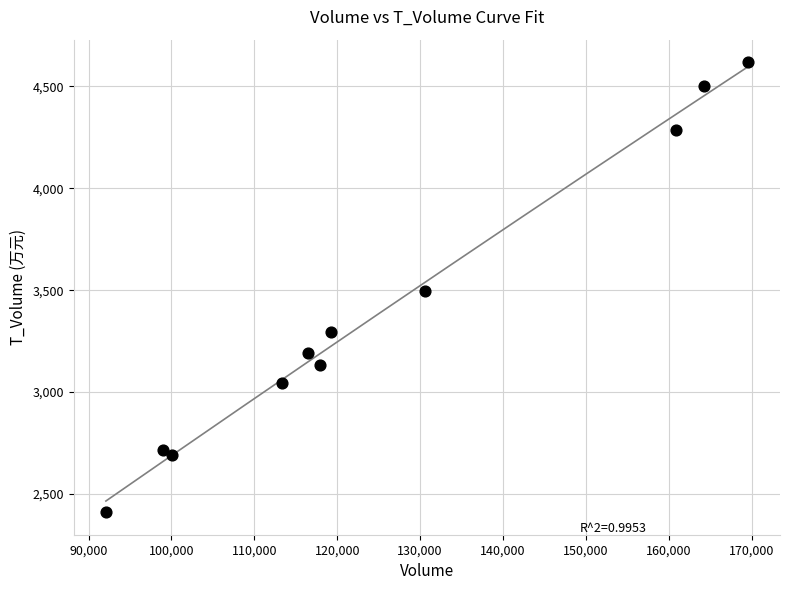

What is the range of Y values (max minus min)?

2207